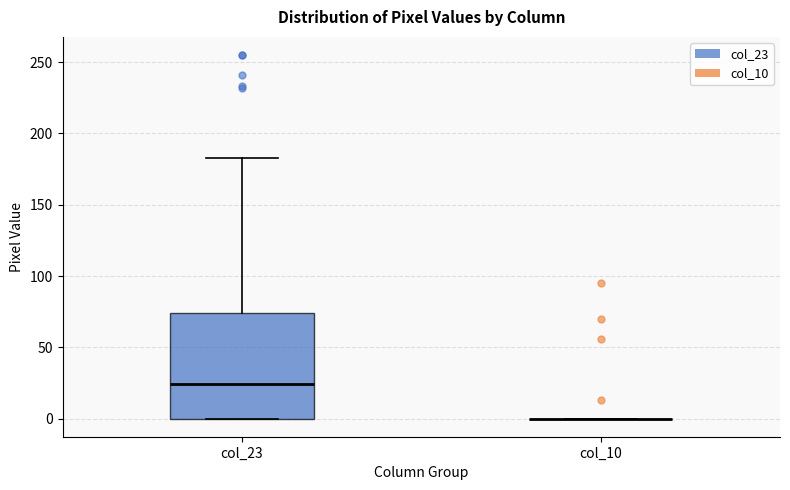

Comparing the boxes themselves (not the whiskers), which one is the tallest?

col_23